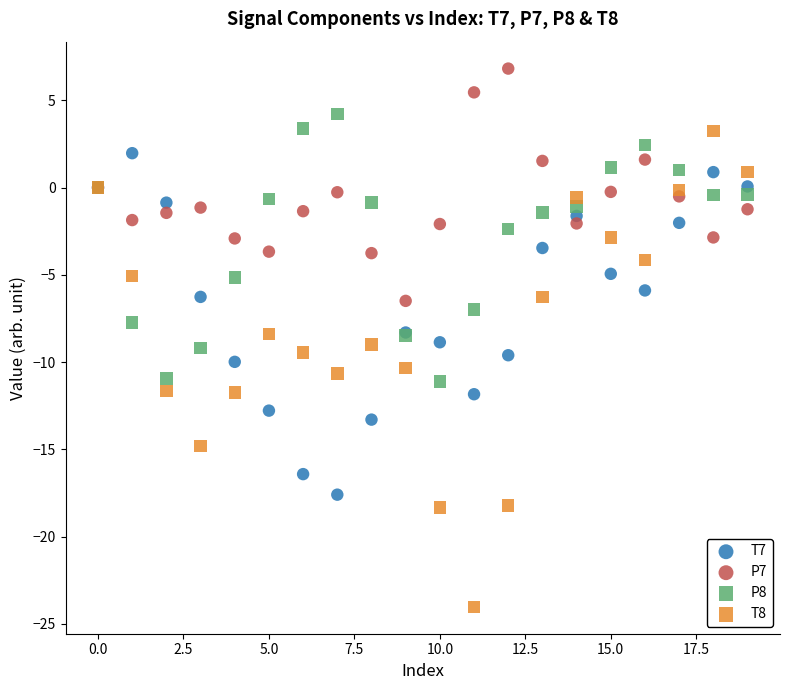

Which series reaches the maximum Y coordinate?

P7